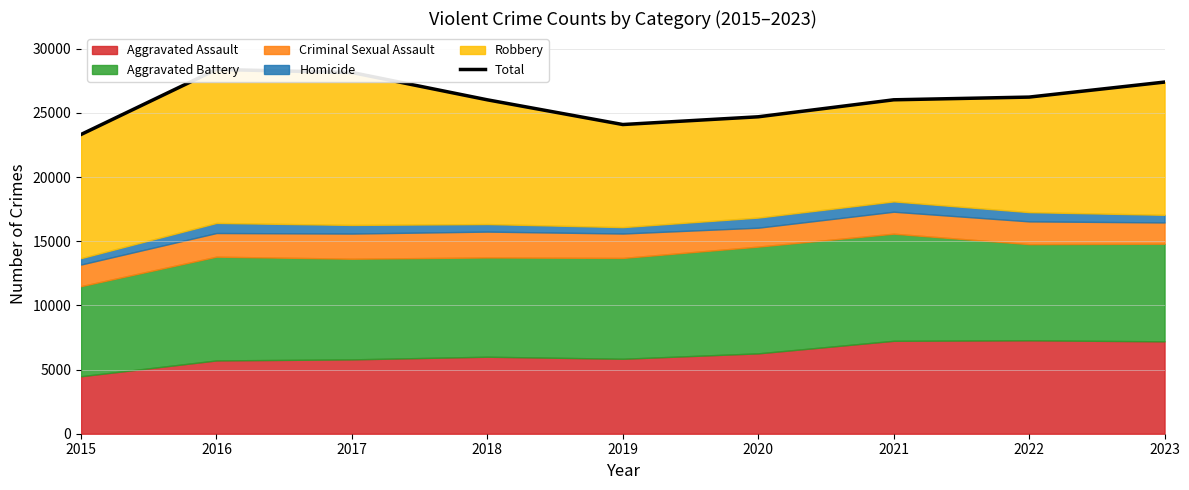

What is the difference between the maximum and minimum values?

5067